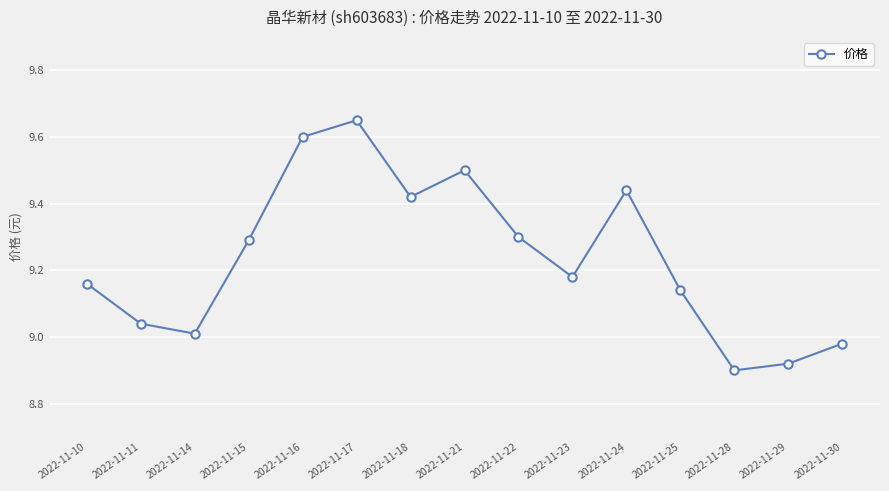

Is it true that the value at 2022-11-29 is 2.5?

False